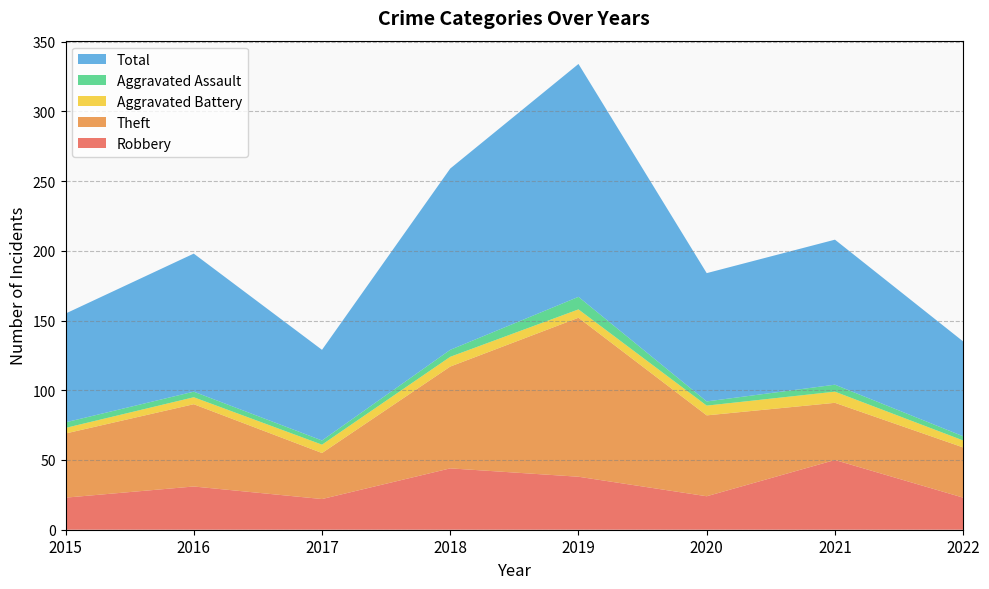

Reading left to right, list all the values displayed in this chart.

Robbery: 23	31	22	44	38	24	50	23
Theft: 46	59	33	73	114	58	41	36
Aggravated Battery: 4	5	6	7	6	7	8	5
Aggravated Assault: 4	4	3	5	9	3	5	3
Total: 78	99	65	130	167	92	104	68